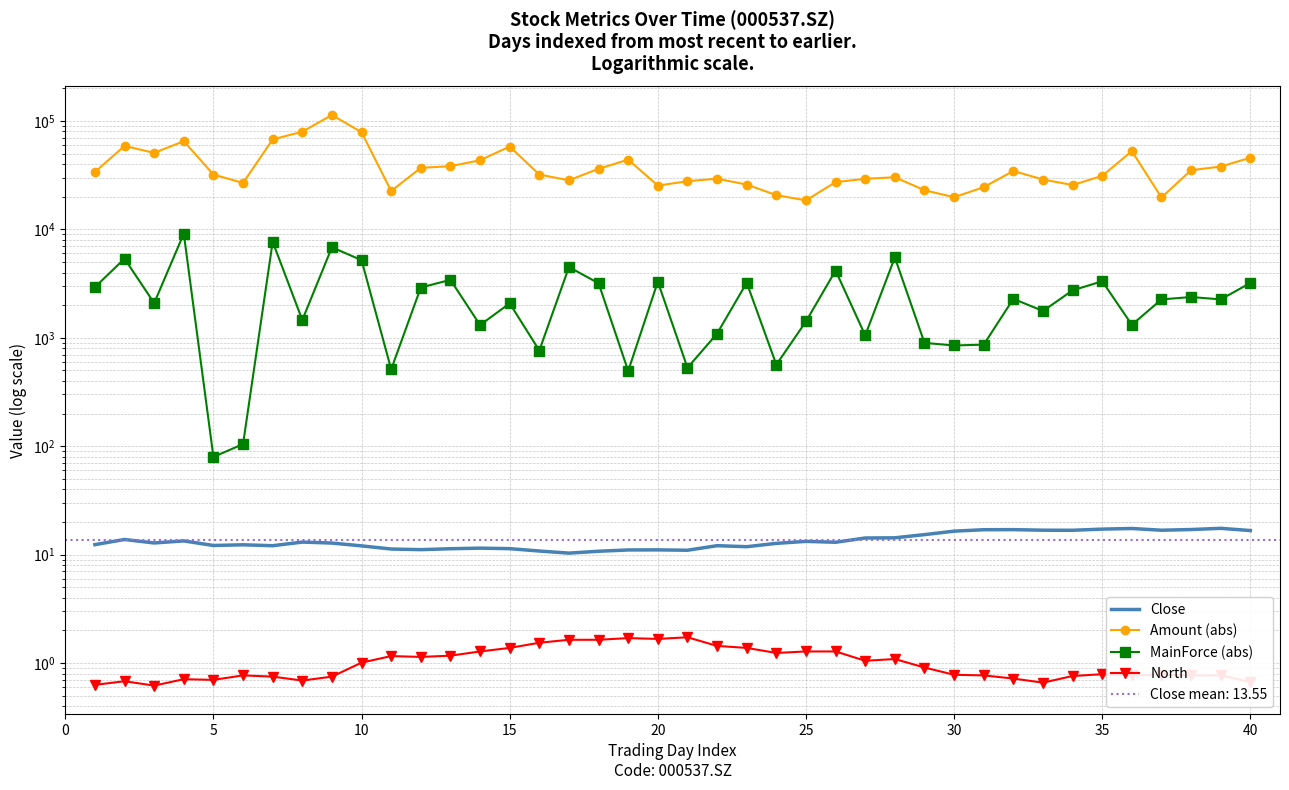

What is the average value of the North series?

1.0